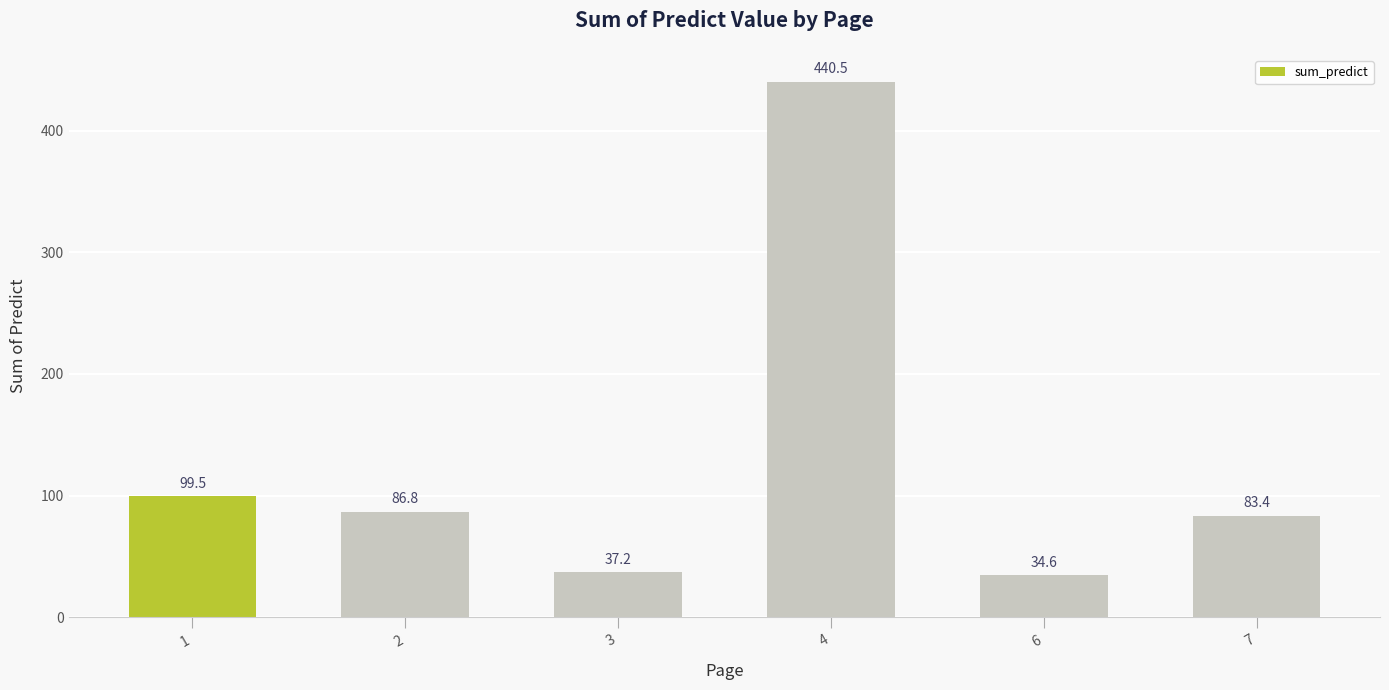

How many data points are above 86?

3